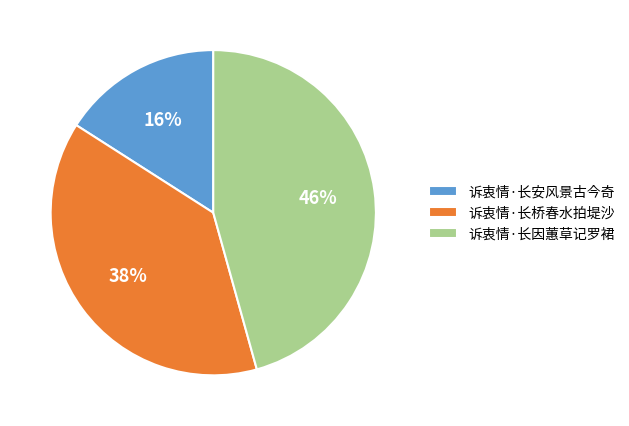

What is the smallest slice in the pie chart?

诉衷情·长安风景古今奇